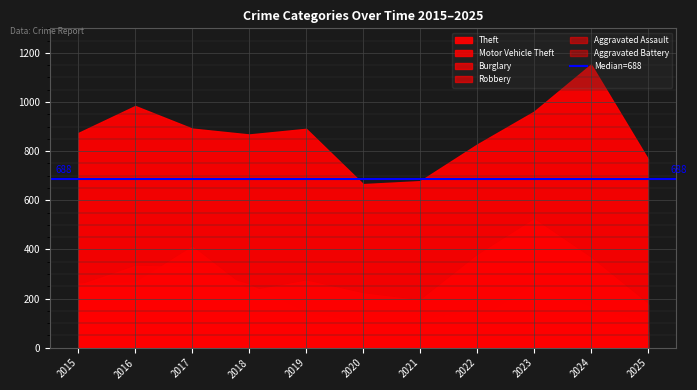

What is the difference between the maximum and second lowest values in the Theft series?

475